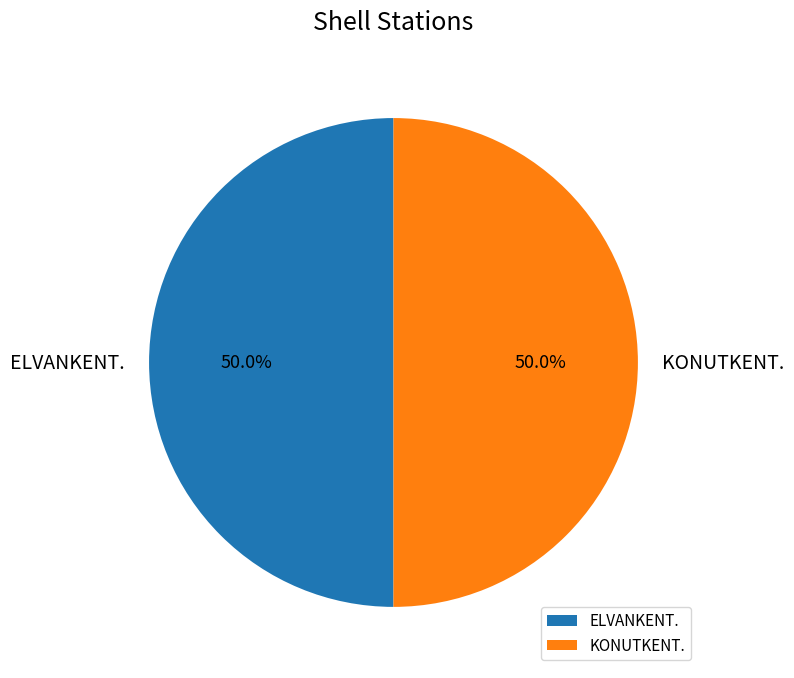

What is the ratio of the value at ELVANKENT. to the value at KONUTKENT.?

1.0